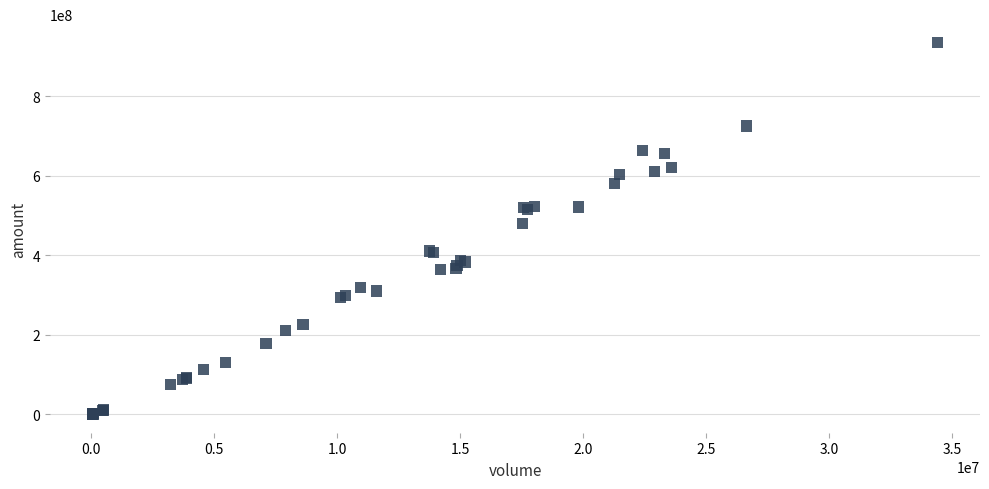

What Y value in the scatter plot is closest to 467504836?

478867581